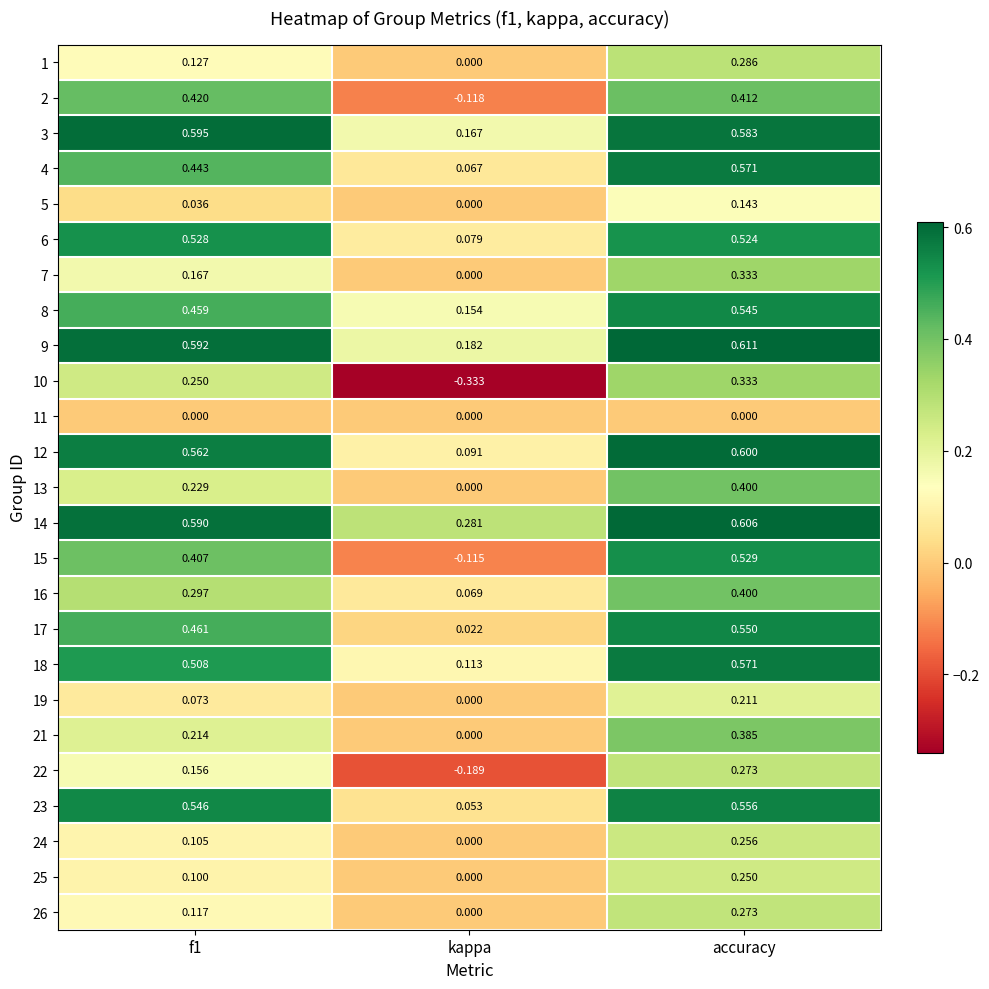

Where is 13 nearest to the value 0?

kappa